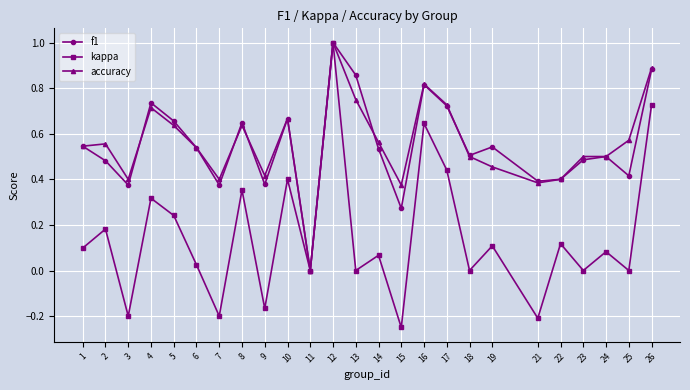

What is the highest value of the f1 series?

1.0